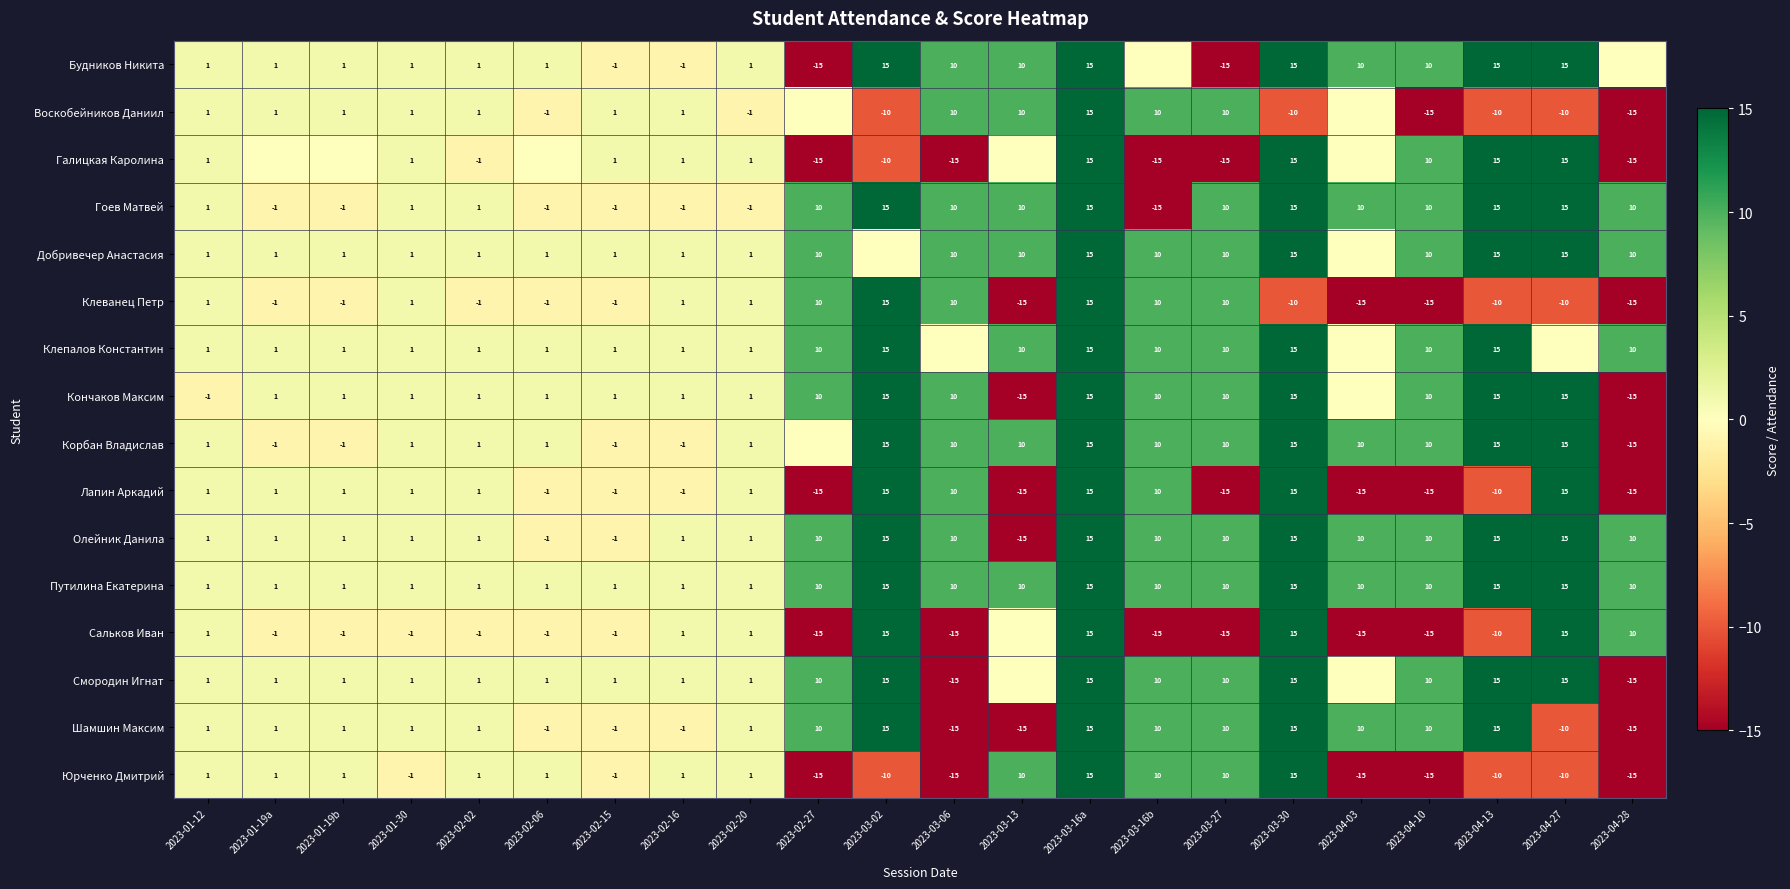

Is it true that Смородин Игнат equals 1 at 2023-02-20?

True